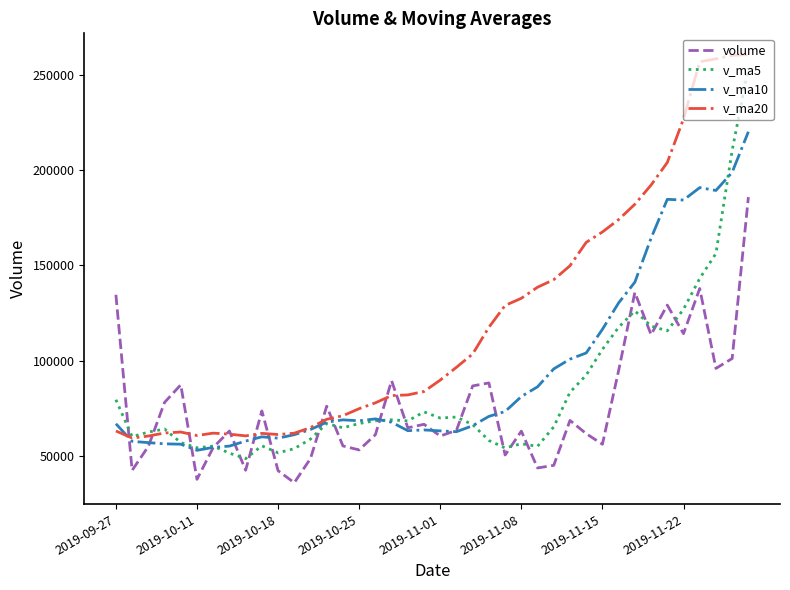

Which series has the largest total across all categories?

v_ma20